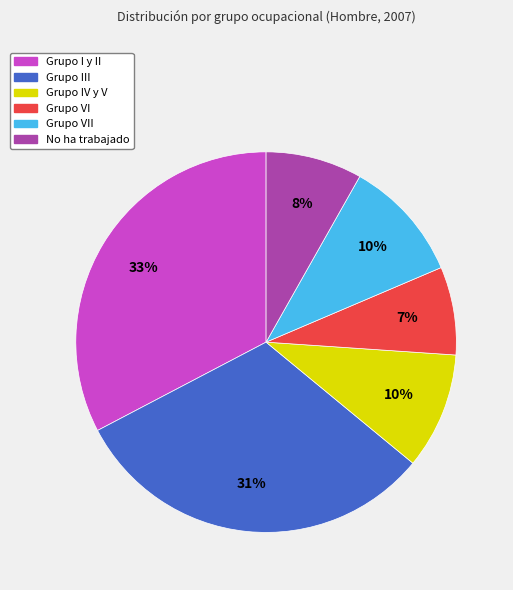

To the nearest percent, what is the difference between the Grupo III and Grupo IV y V slice percentages?

21%